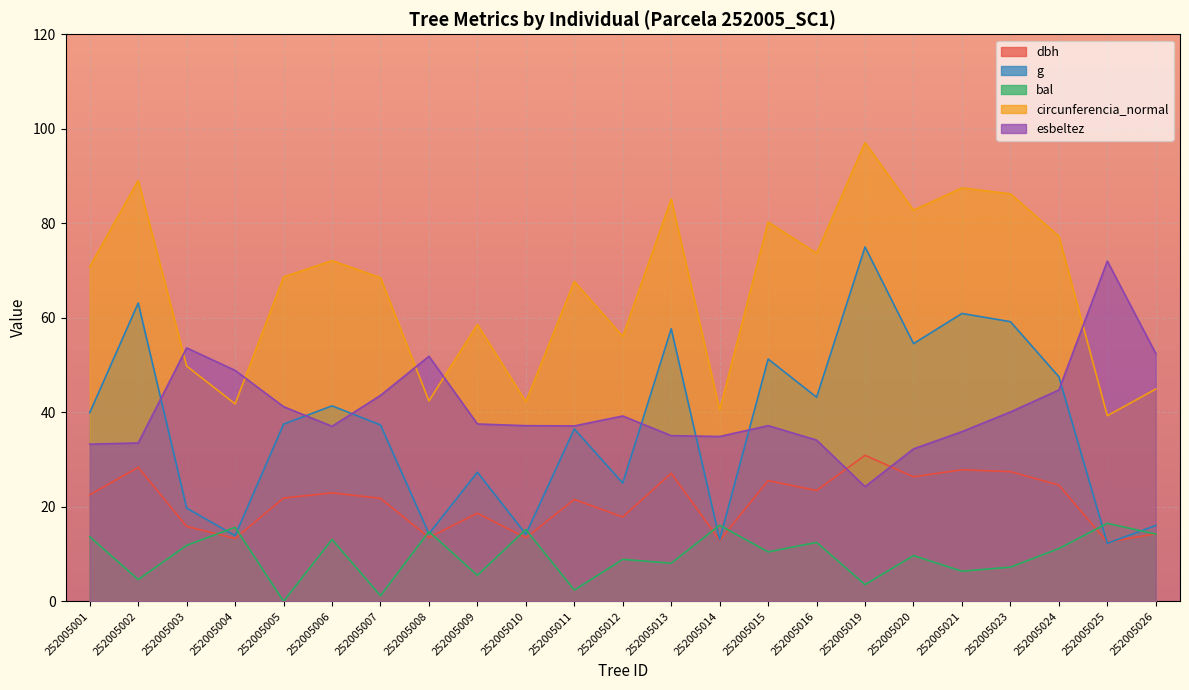

At how many categories does at least one series exceed 8?

23